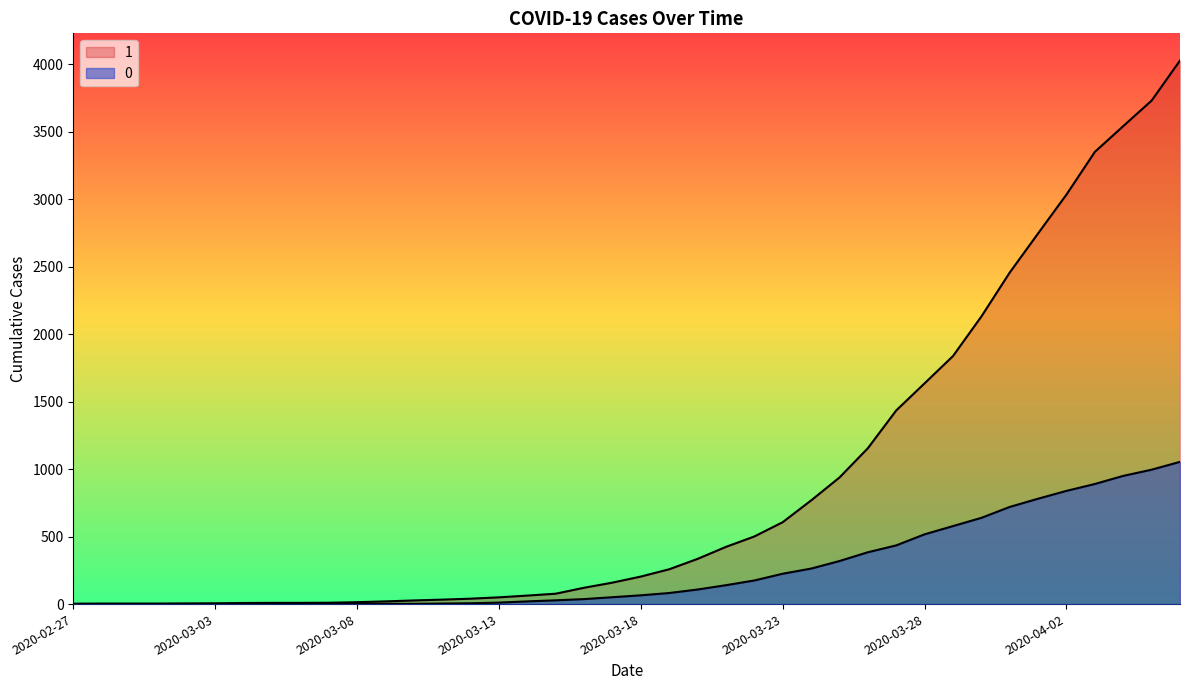

The value of 0 at 2020-03-17 is 83. True or false?

False